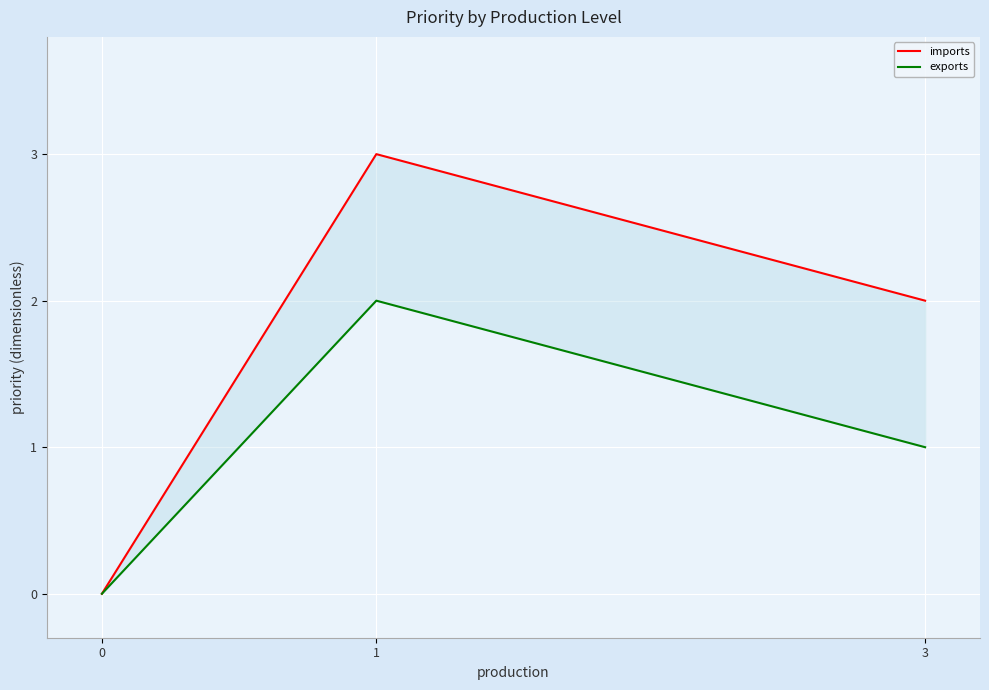

What is the difference between the maximum and minimum values in the imports series?

3